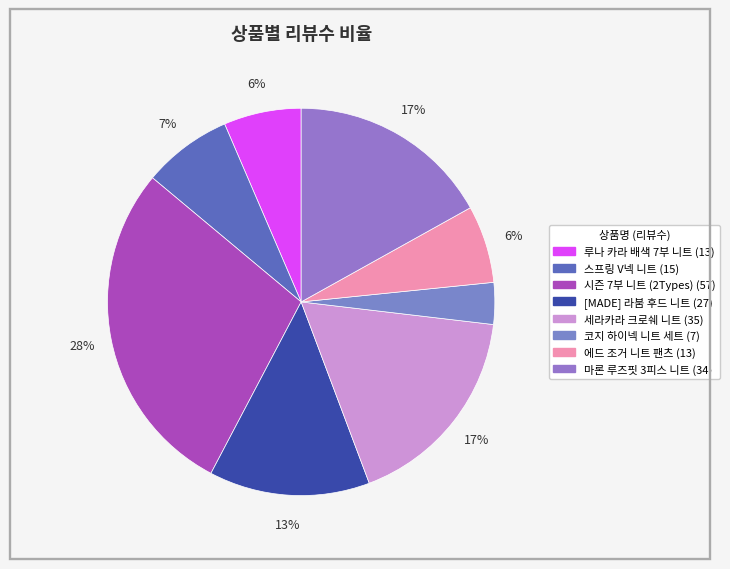

Which has a higher value, [MADE] 라붐 후드 니트 or 시즌 7부 니트 (2Types)?

시즌 7부 니트 (2Types)